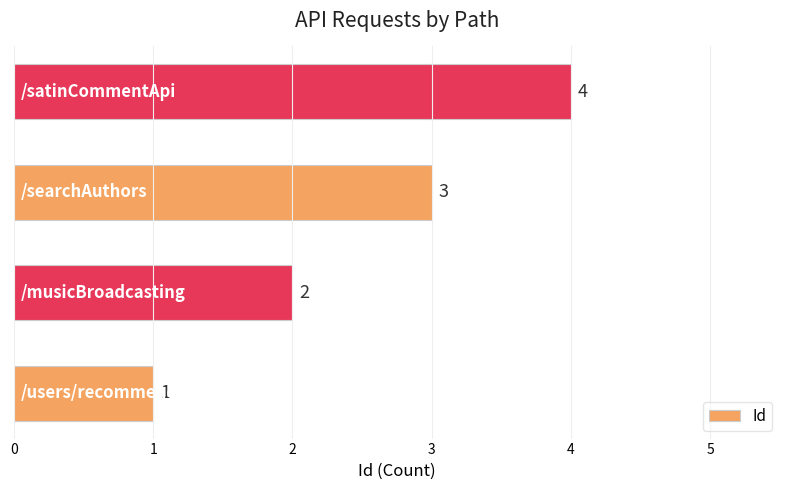

What is the sum of all values?

10